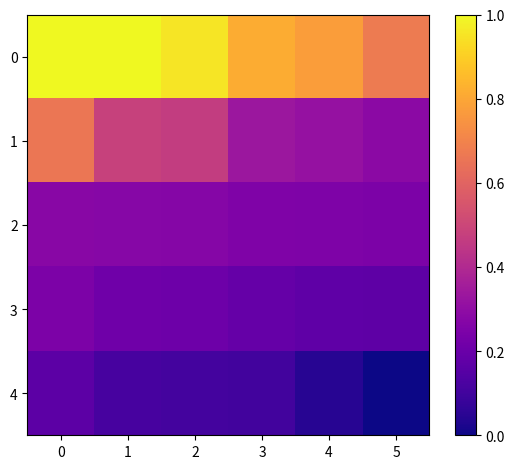

Reading right to left, extract all data points from this chart.

0: 5=0.7	4=0.8	3=0.8	2=1.0	1=1.0	0=1.0
1: 5=0.3	4=0.3	3=0.3	2=0.5	1=0.5	0=0.7
2: 5=0.2	4=0.3	3=0.3	2=0.3	1=0.3	0=0.3
3: 5=0.2	4=0.2	3=0.2	2=0.2	1=0.2	0=0.2
4: 5=0.0	4=0.0	3=0.1	2=0.1	1=0.1	0=0.2